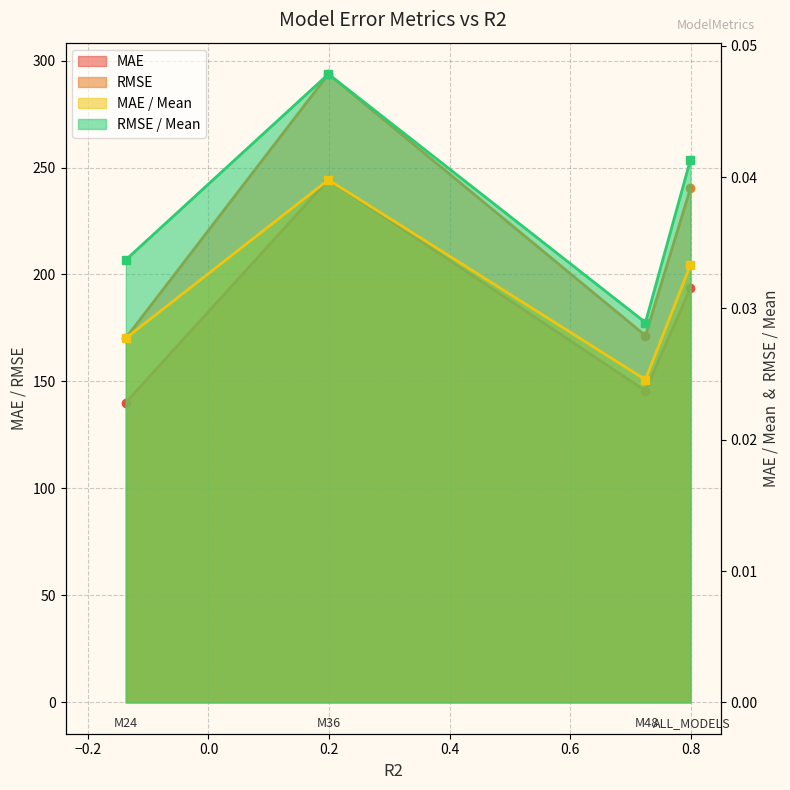

Where is the first local maximum for RMSE?

M36